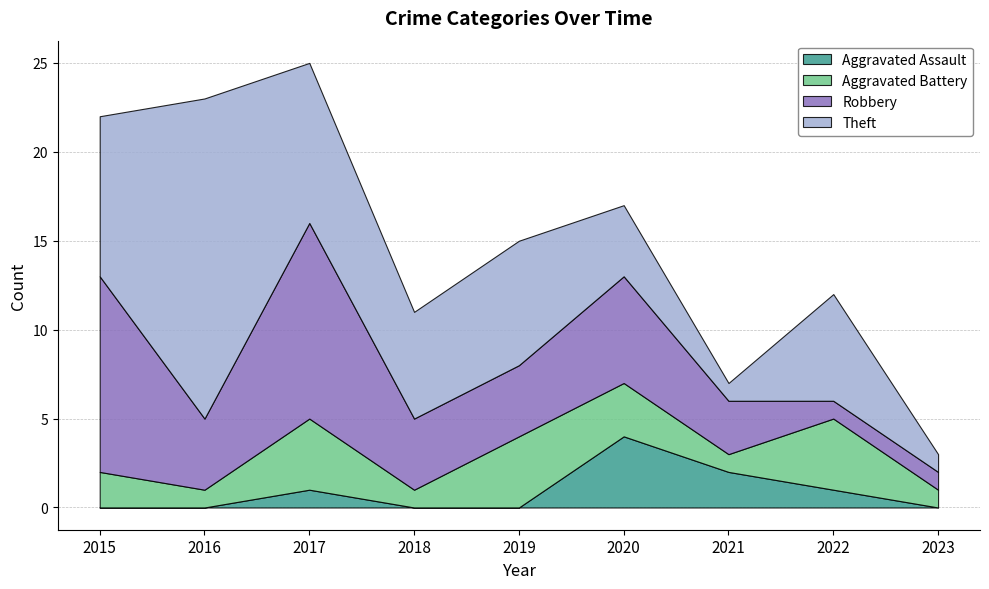

Is it true that Robbery equals 0 at 2023?

False